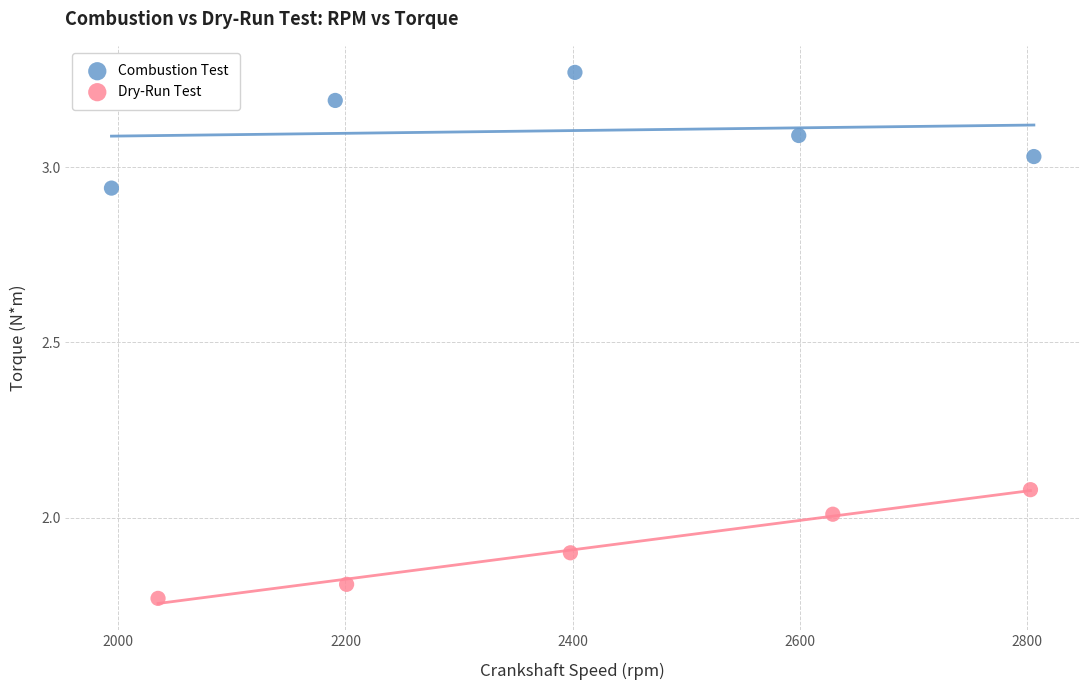

Which series contains the highest Y value?

Combustion Test